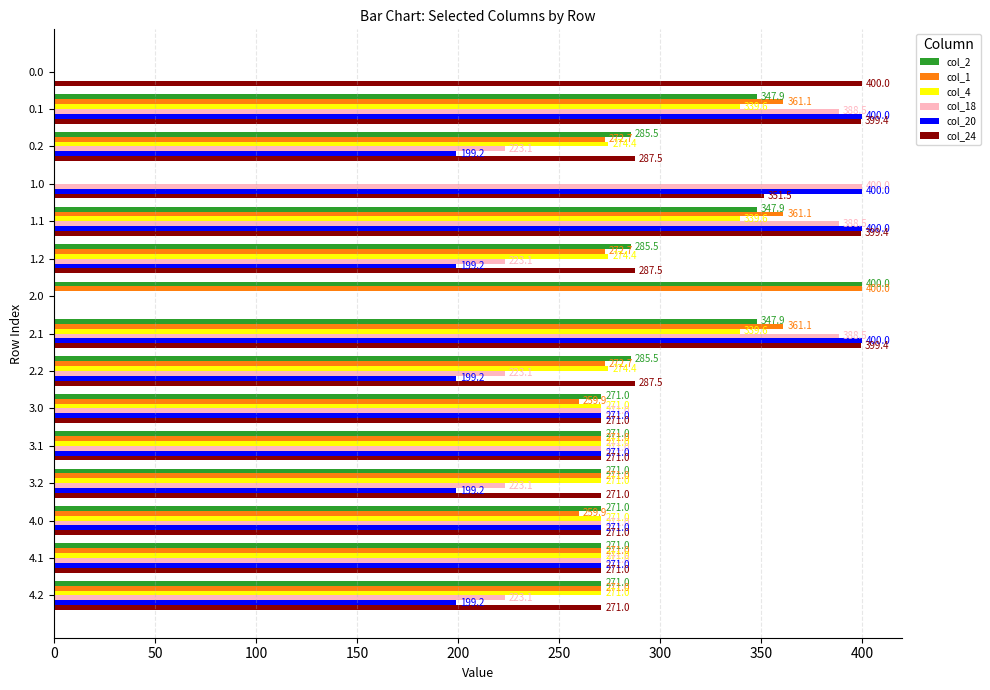

Between 1.0 and 1.1, which series saw the biggest shift?

col_1